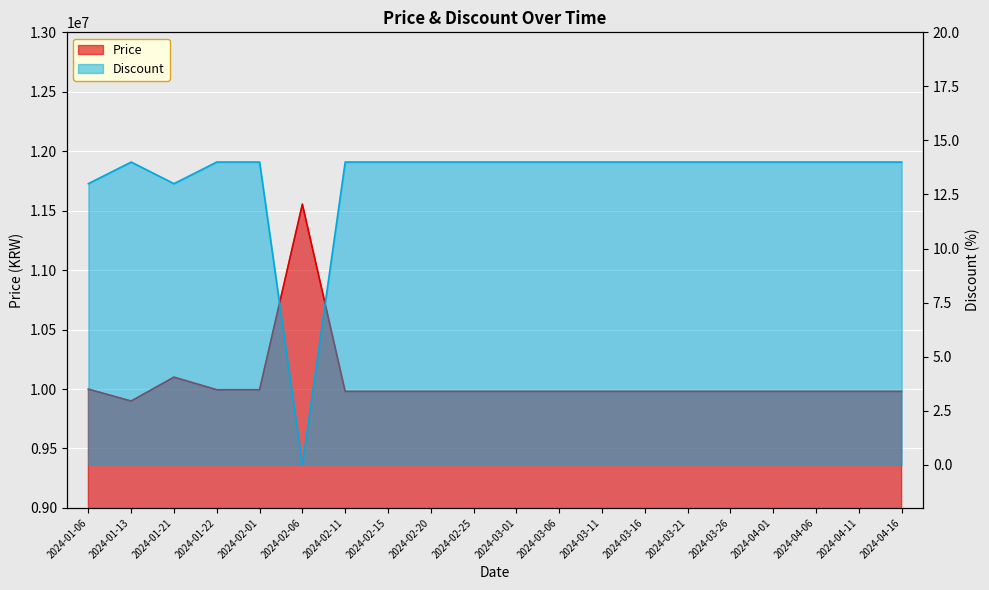

At which label is Discount closest to 7?

2024-01-06